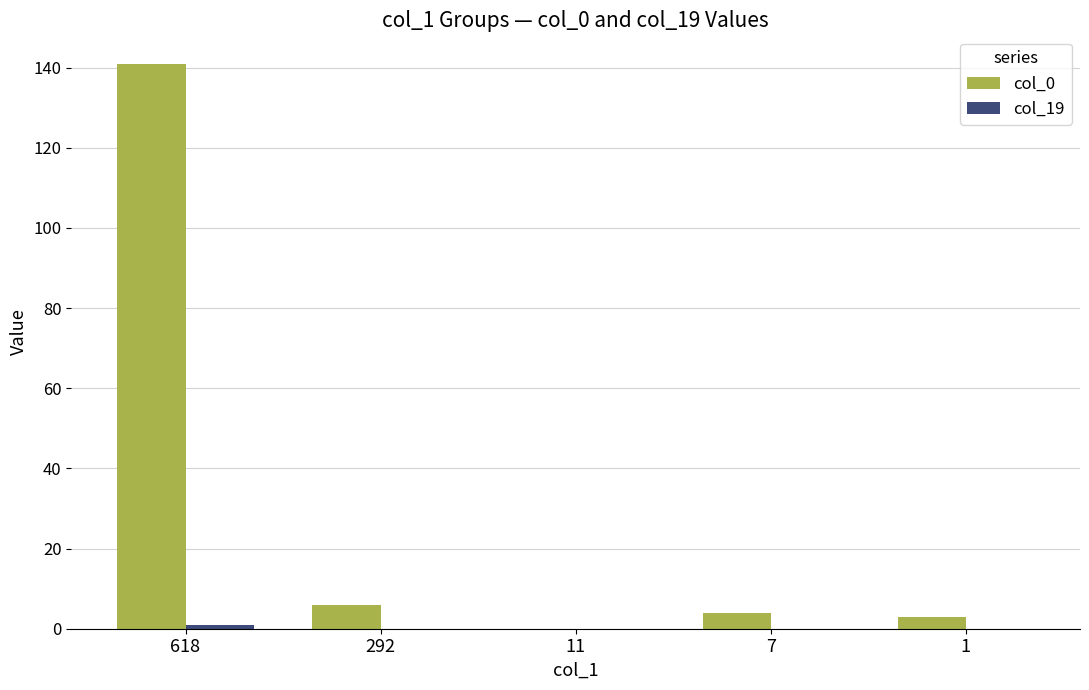

The col_0 series shows 0 at 11. True or false?

True